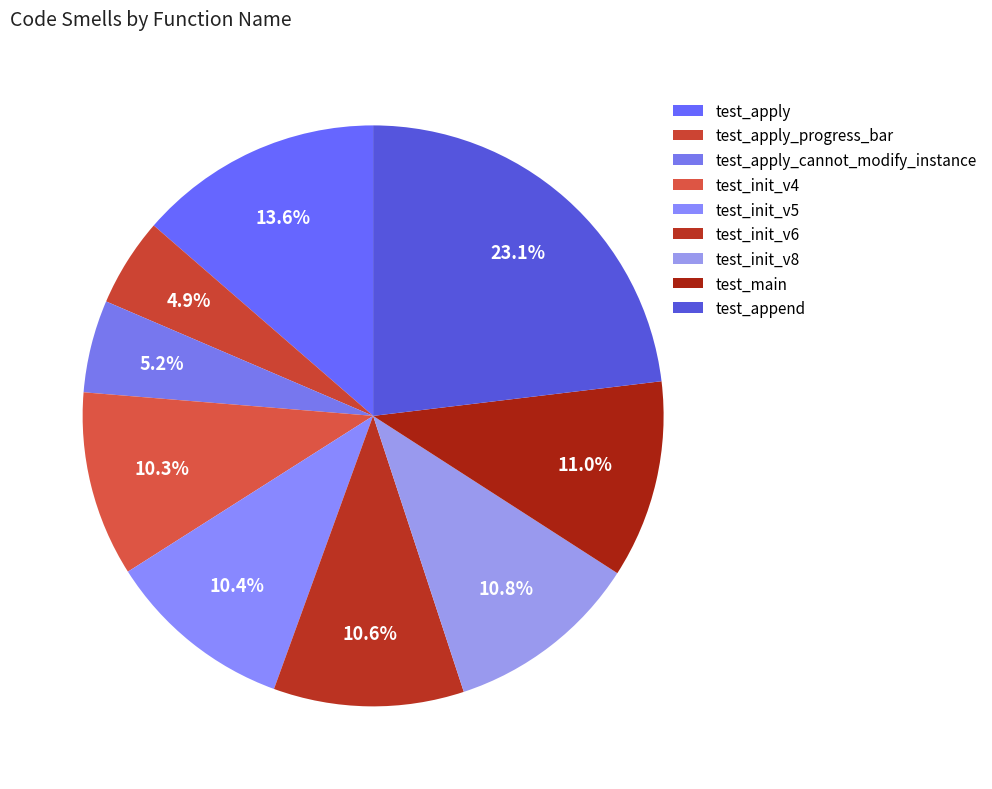

To the nearest percent, what is the combined percentage of test_apply_cannot_modify_instance and test_append?

28%